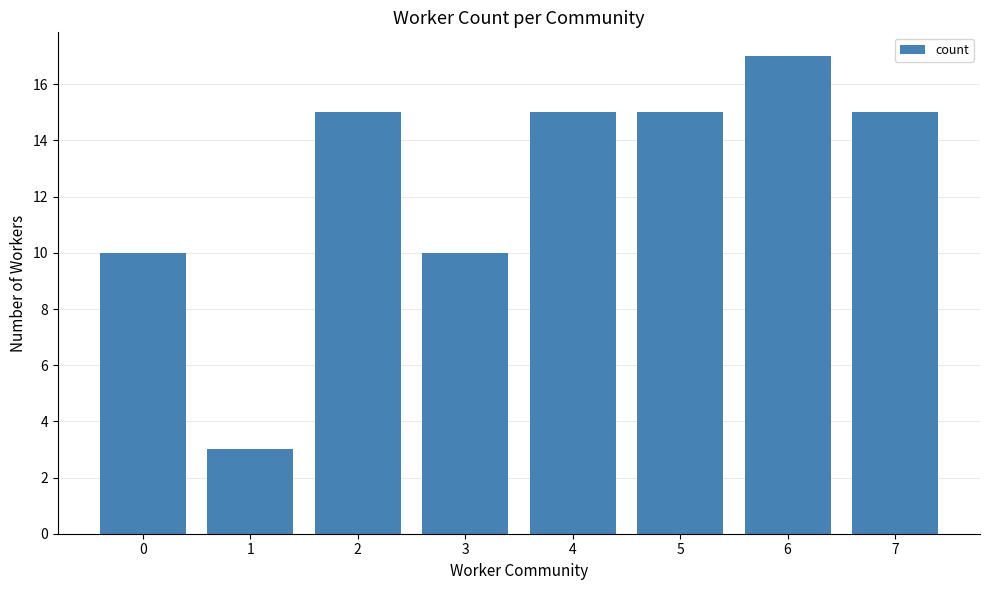

What is the value of the 4th bar from the left?

10